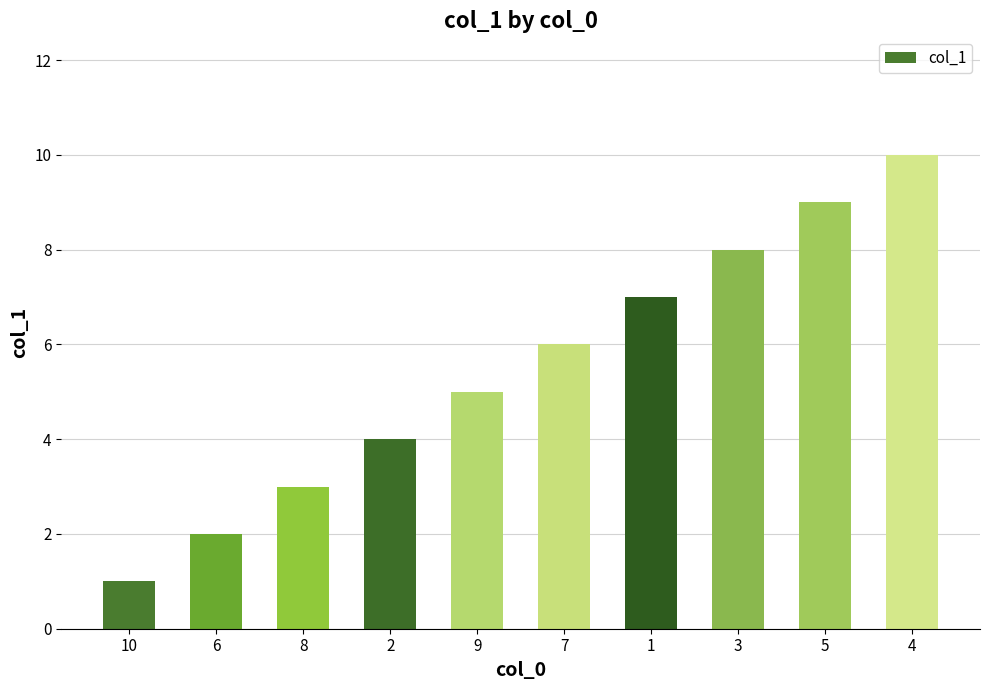

What value does the data have at 4?

10